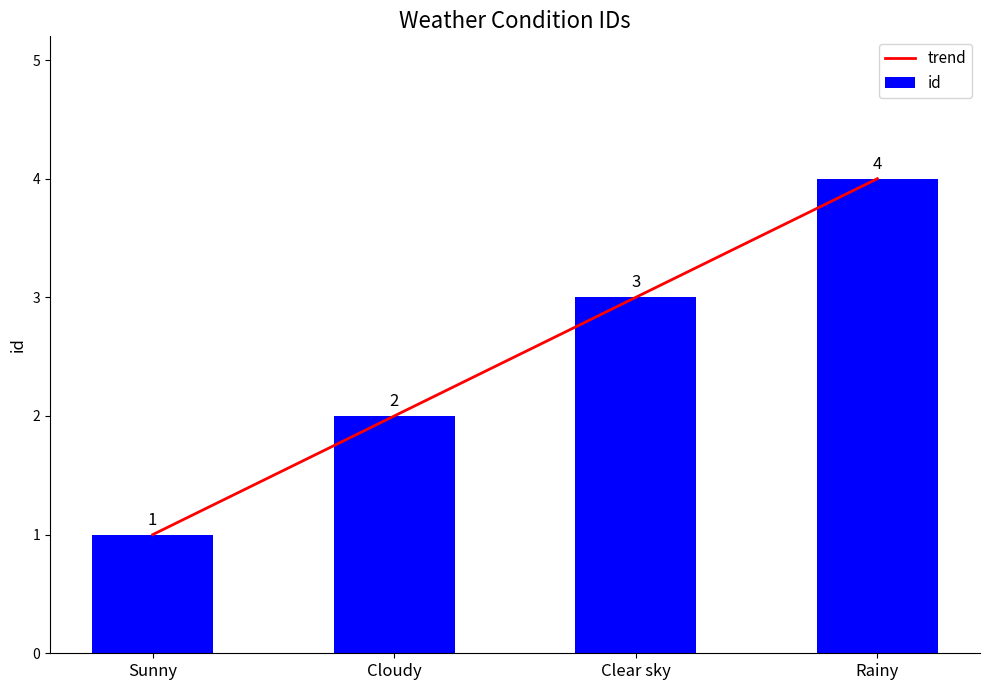

True or false: trend has a value of 7 at Rainy.

False